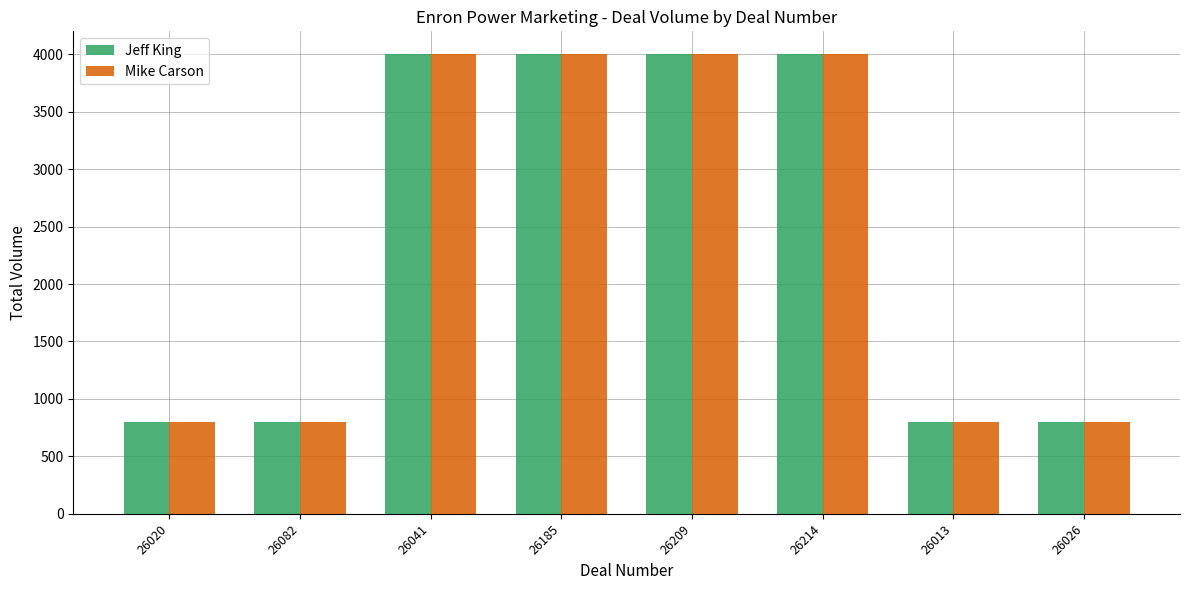

Is it true that Jeff King equals 4000 at 26209?

True